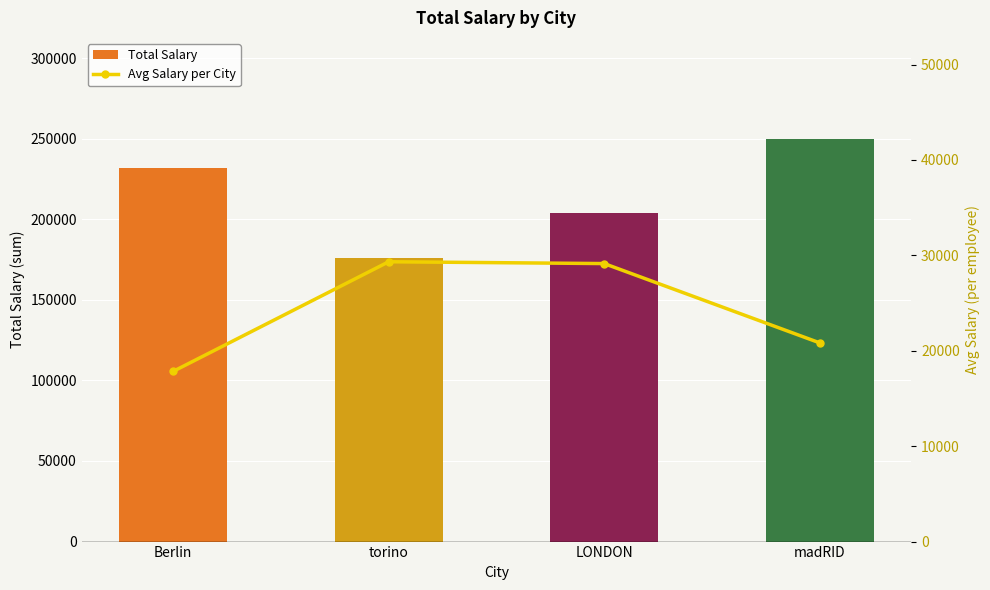

Is it true that Total Salary equals 176000 at torino?

True